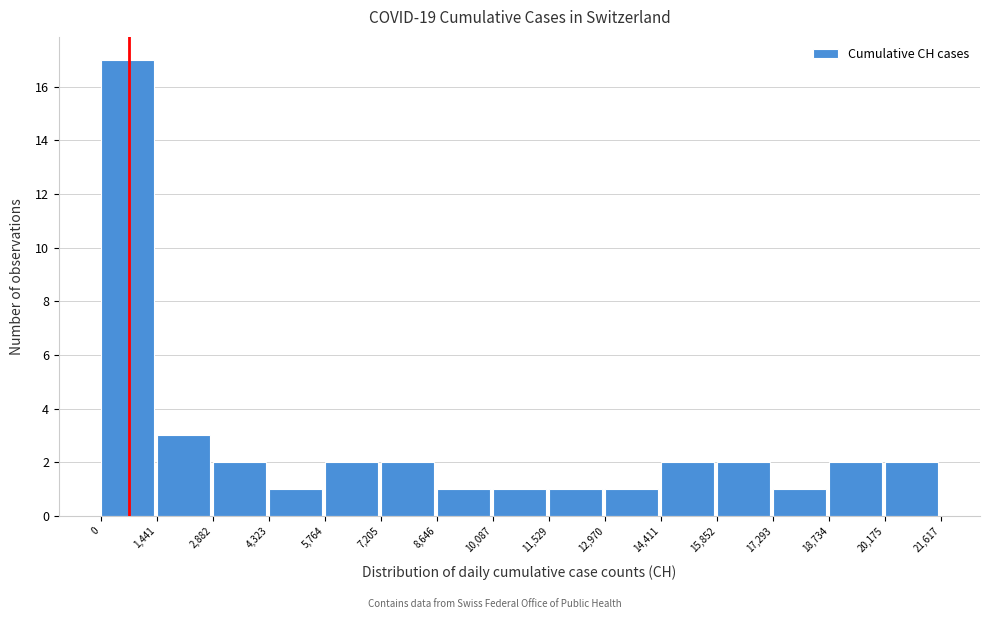

Reading left to right, transcribe this chart: for each bar, give the range it covers on the x-axis and its height. The values are not printed on the chart, so give them approximately, as read against the axis.

0 to 1,441: 17
1,441 to 2,882: 3
2,882 to 4,323: 2
4,323 to 5,764: 1
5,764 to 7,205: 2
7,205 to 8,646: 2
8,646 to 10,087: 1
10,087 to 11,529: 1
11,529 to 12,970: 1
12,970 to 14,411: 1
14,411 to 15,852: 2
15,852 to 17,293: 2
17,293 to 18,734: 1
18,734 to 20,175: 2
20,175 to 21,617: 2